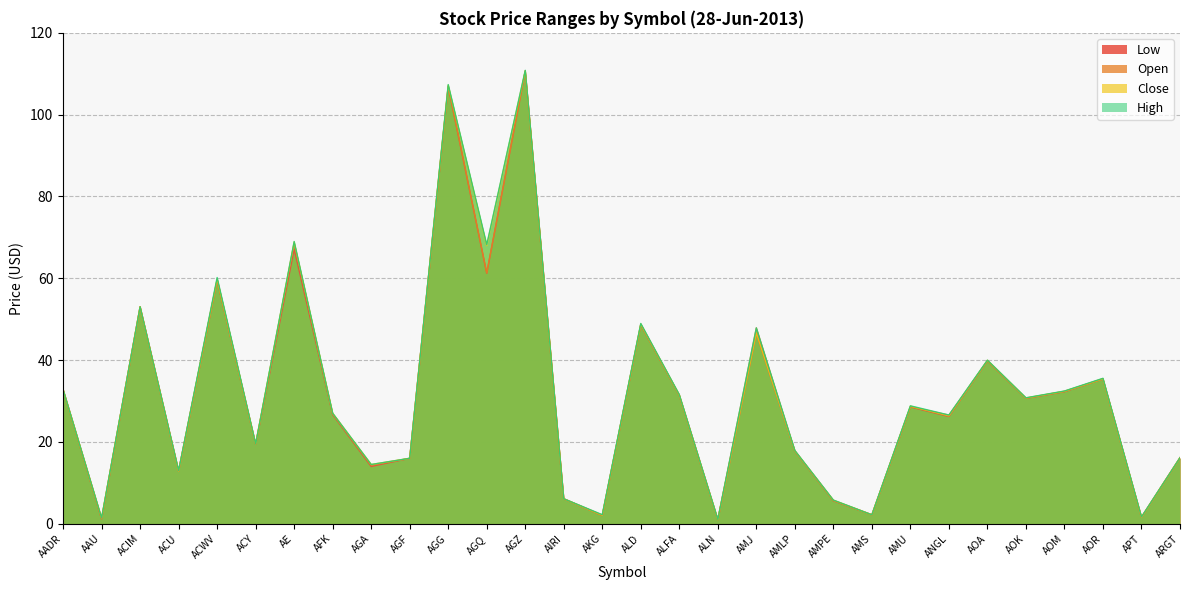

After their last crossing, which series has the higher values: Open or Close?

Open